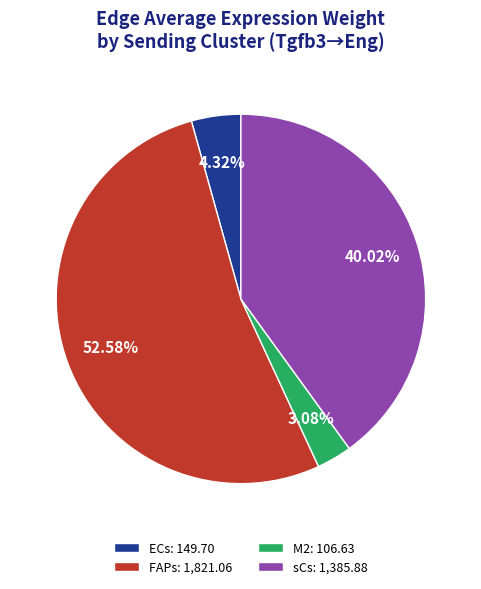

What percentage do M2 and ECs together represent?

7.4%